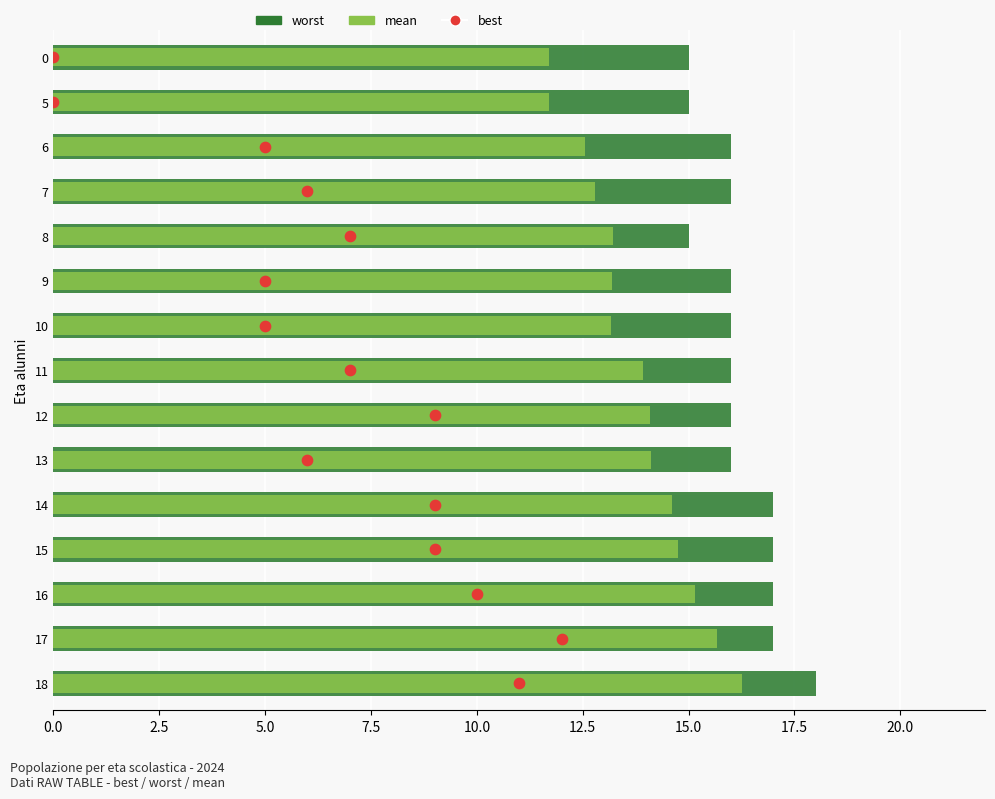

Which series reaches the maximum Y coordinate?

worst